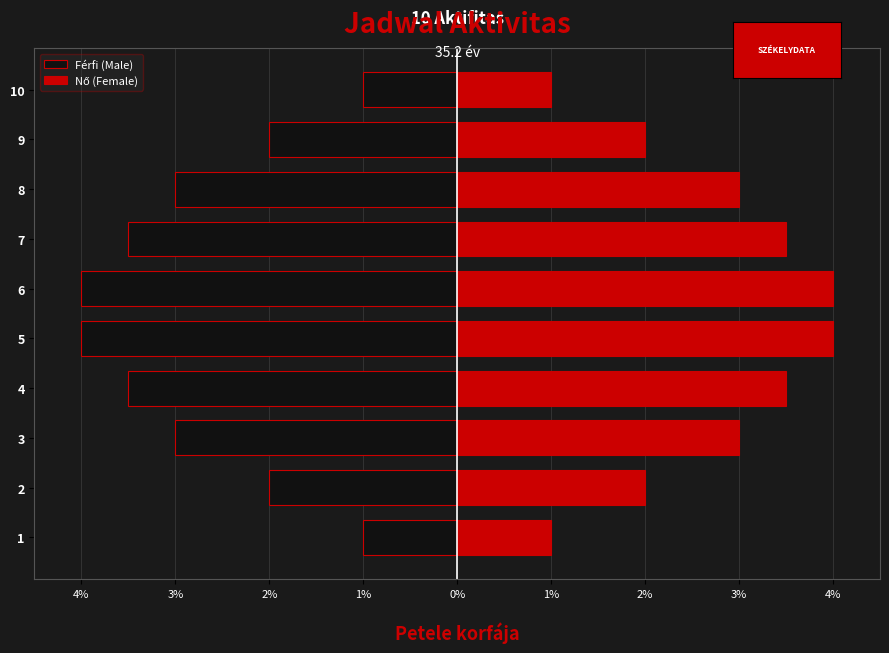

How many data points in Férfi (Male) are less than -3?

4